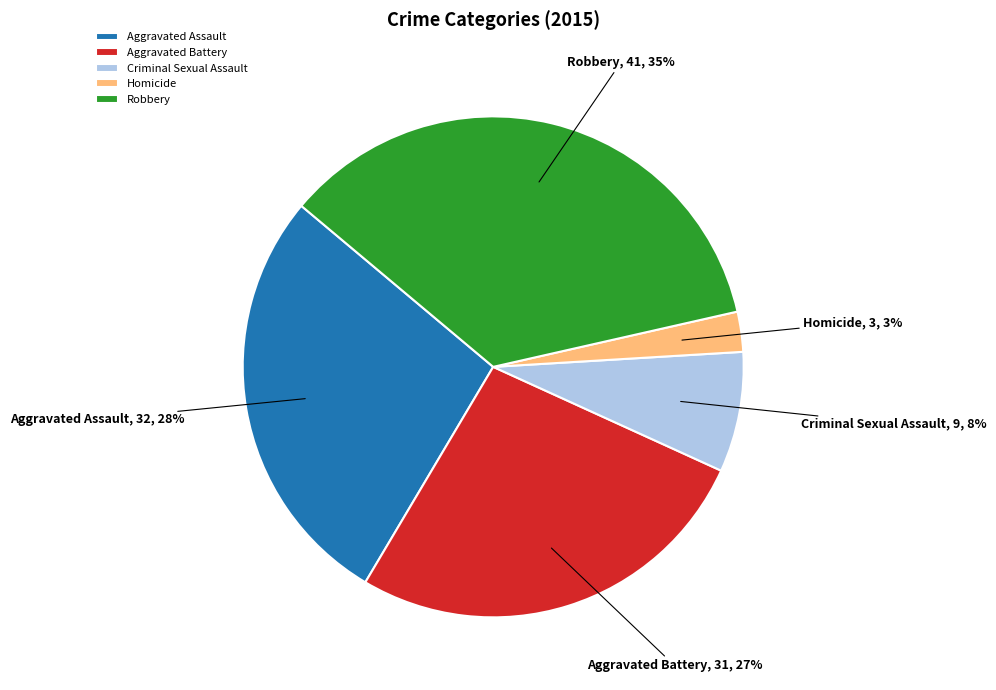

To the nearest percent, what portion does Criminal Sexual Assault represent?

8%